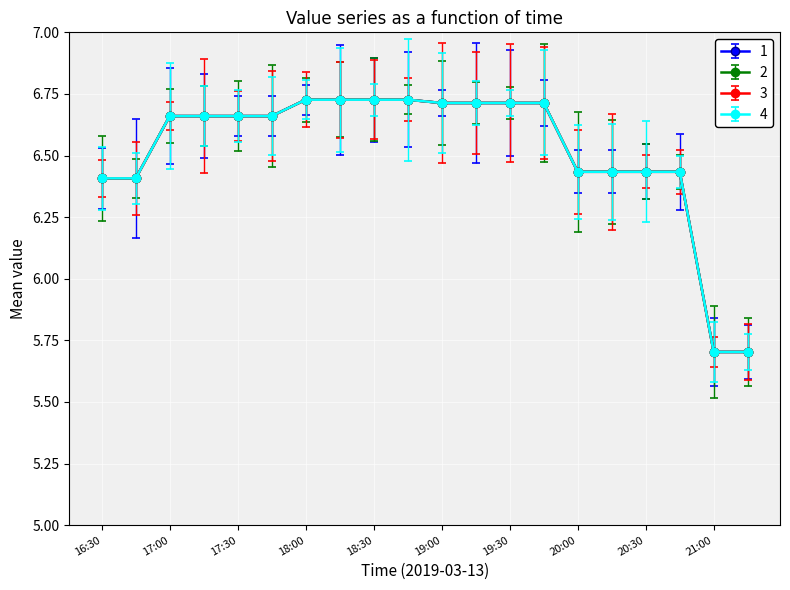

Is this an area chart (filled region under the line)?

No